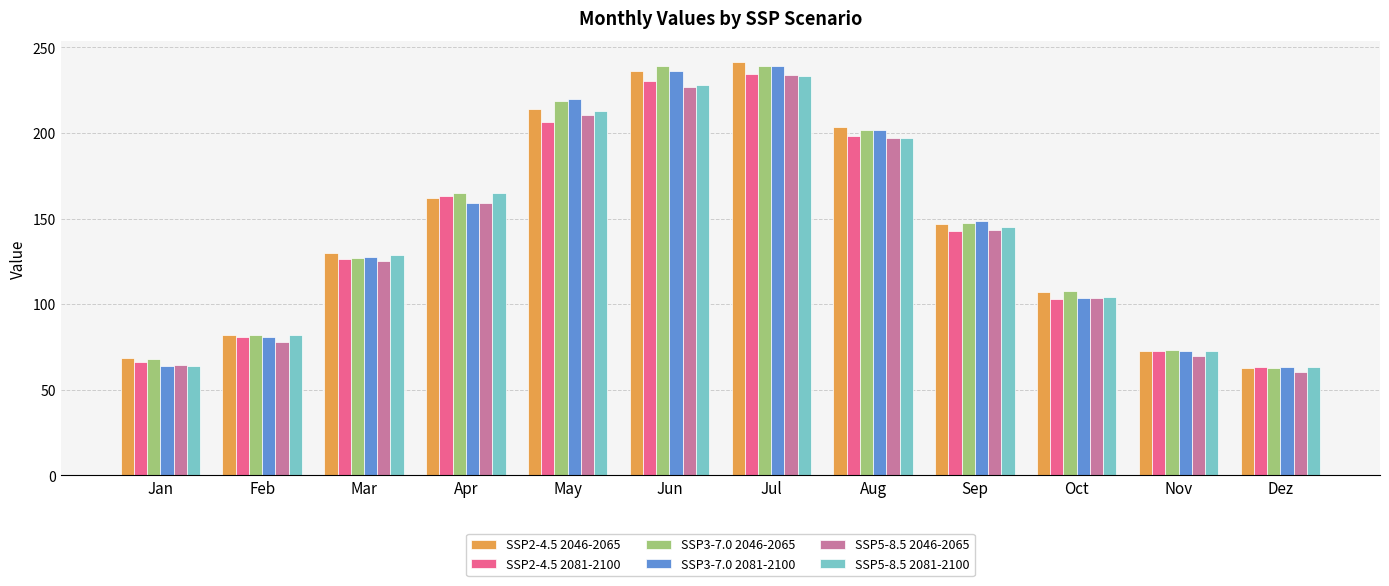

What is the difference between the second highest and minimum values in the SSP2-4.5 2046-2065 series?

173.9